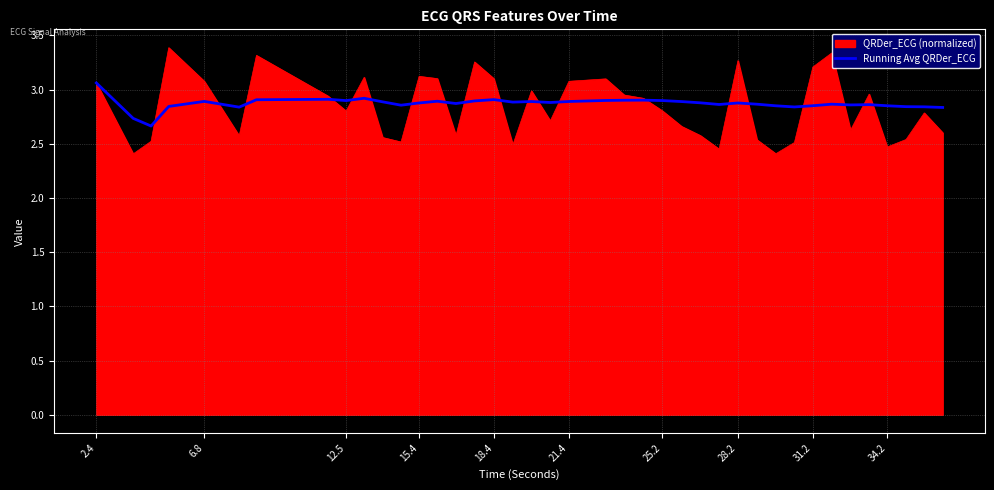

Which series has the largest range (max minus min)?

QRDer_ECG (normalized)